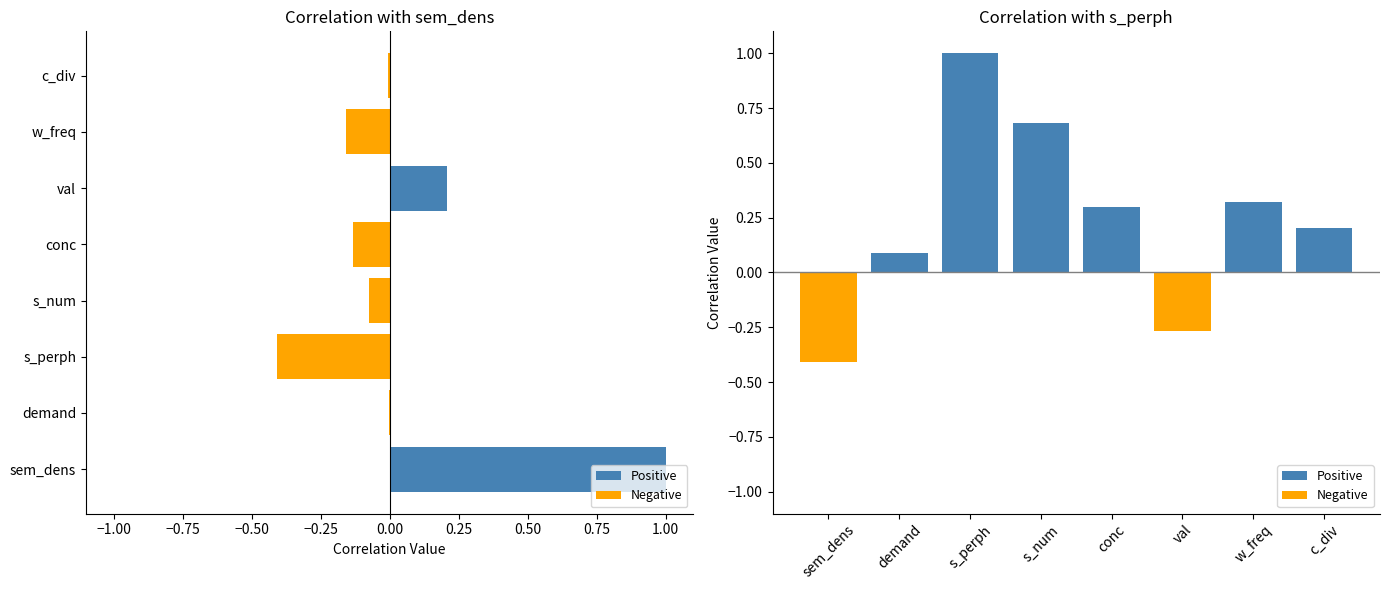

At how many categories does at least one series exceed 0?

8